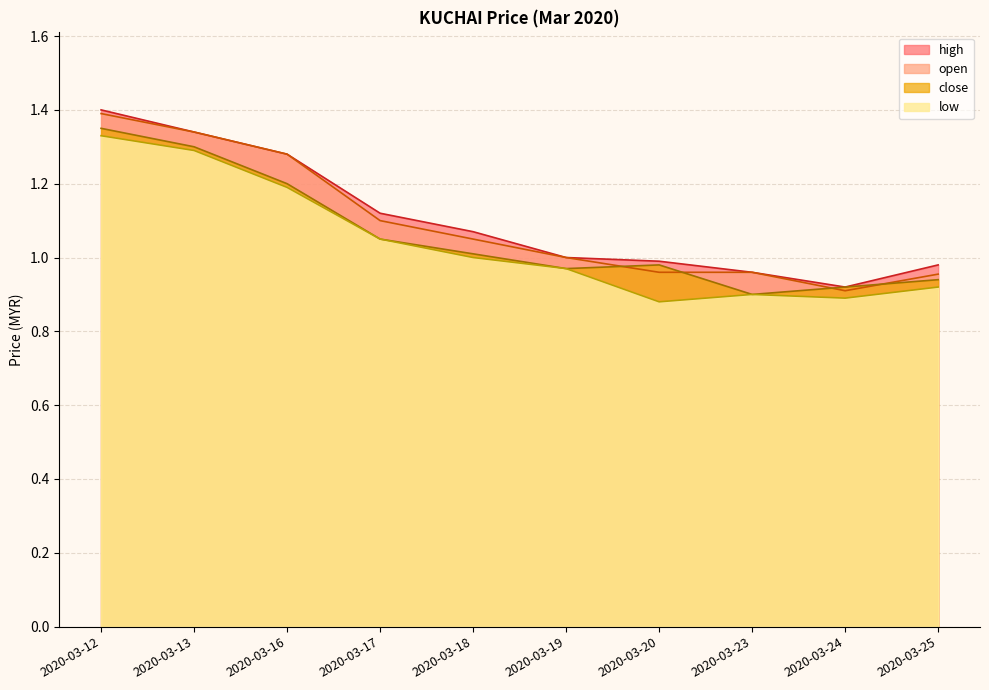

Is the value of low at 2020-03-12 greater than the value of high at 2020-03-25?

Yes